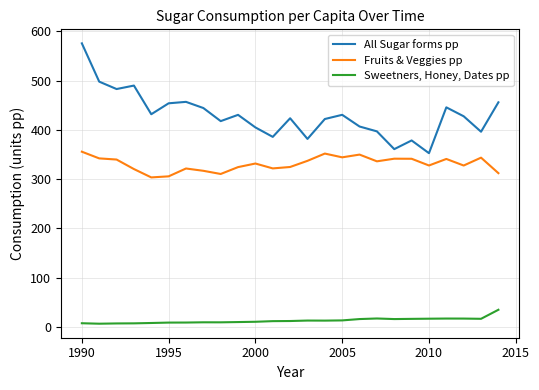

What is the average value of the All Sugar forms pp series?

430.2